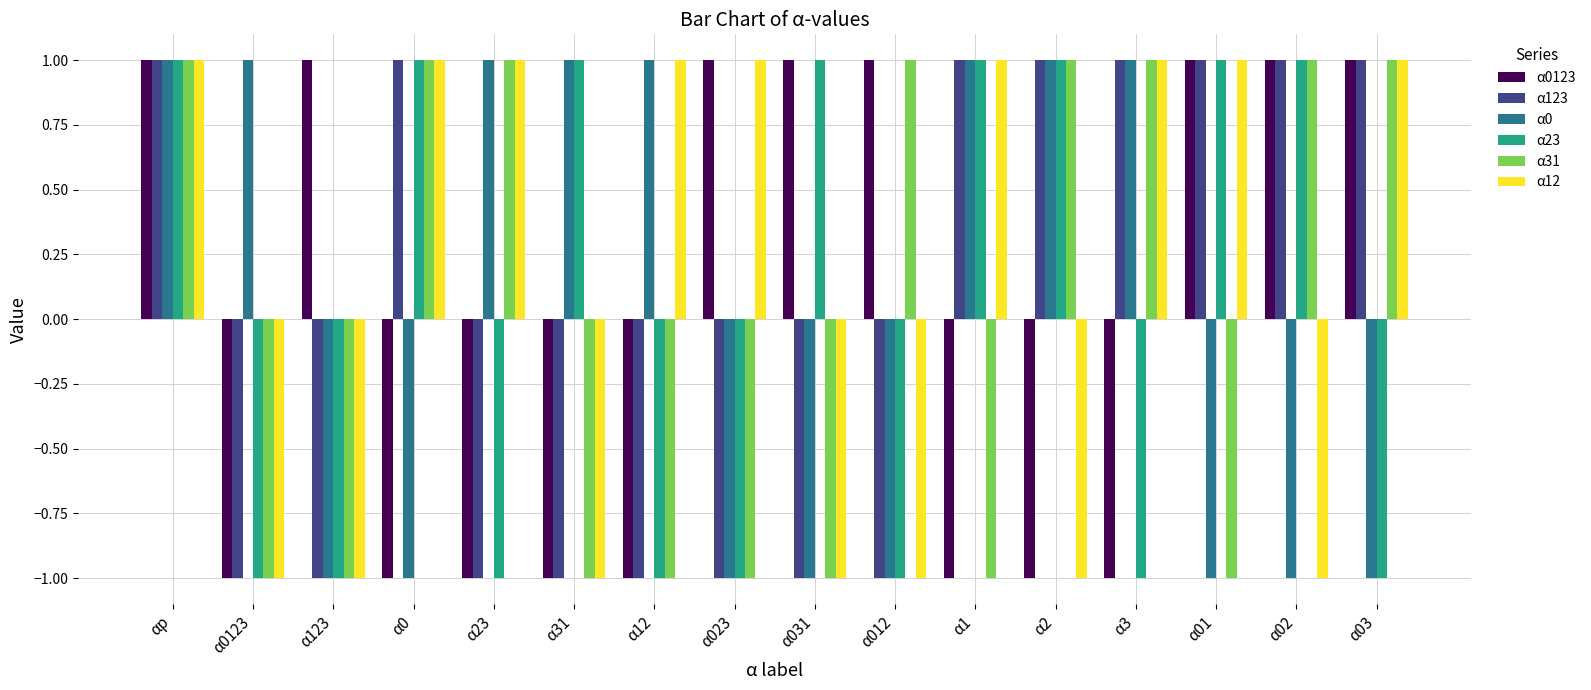

Is it true that α123 equals -2 at α031?

False